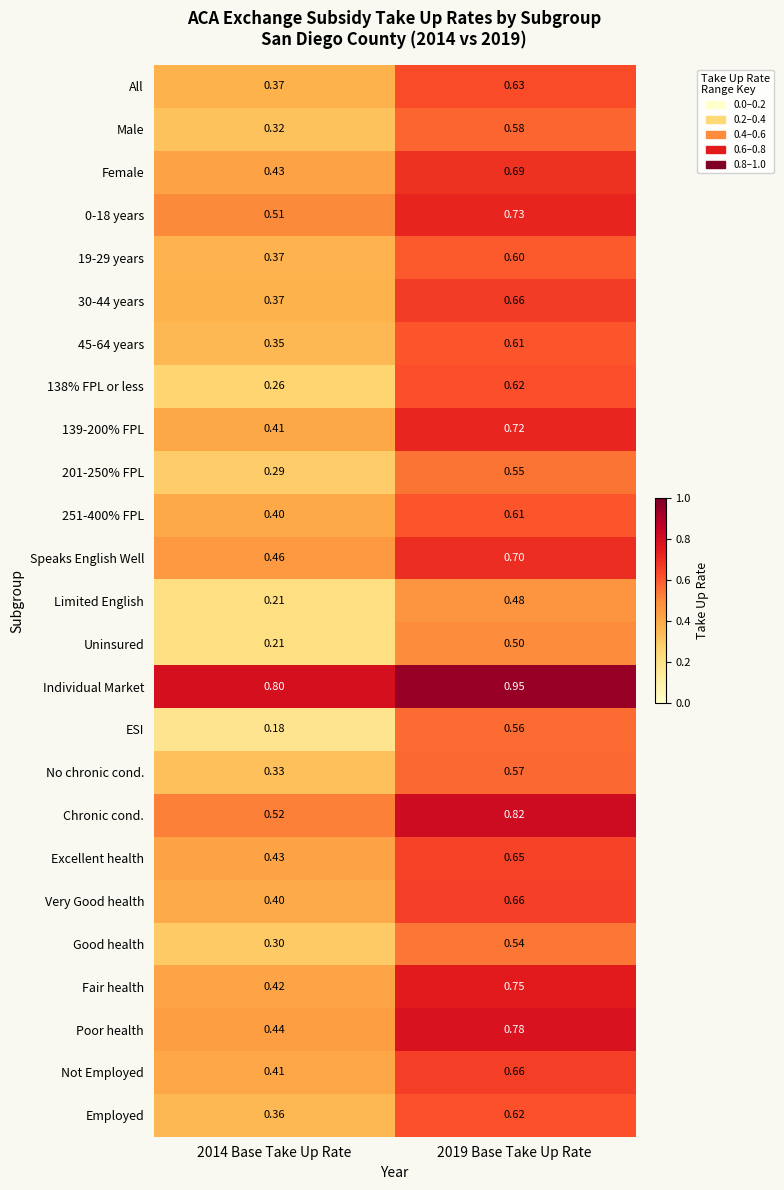

Is the value of 201-250% FPL at 2014 Base Take Up Rate greater than the value of 138% FPL or less at 2019 Base Take Up Rate?

No